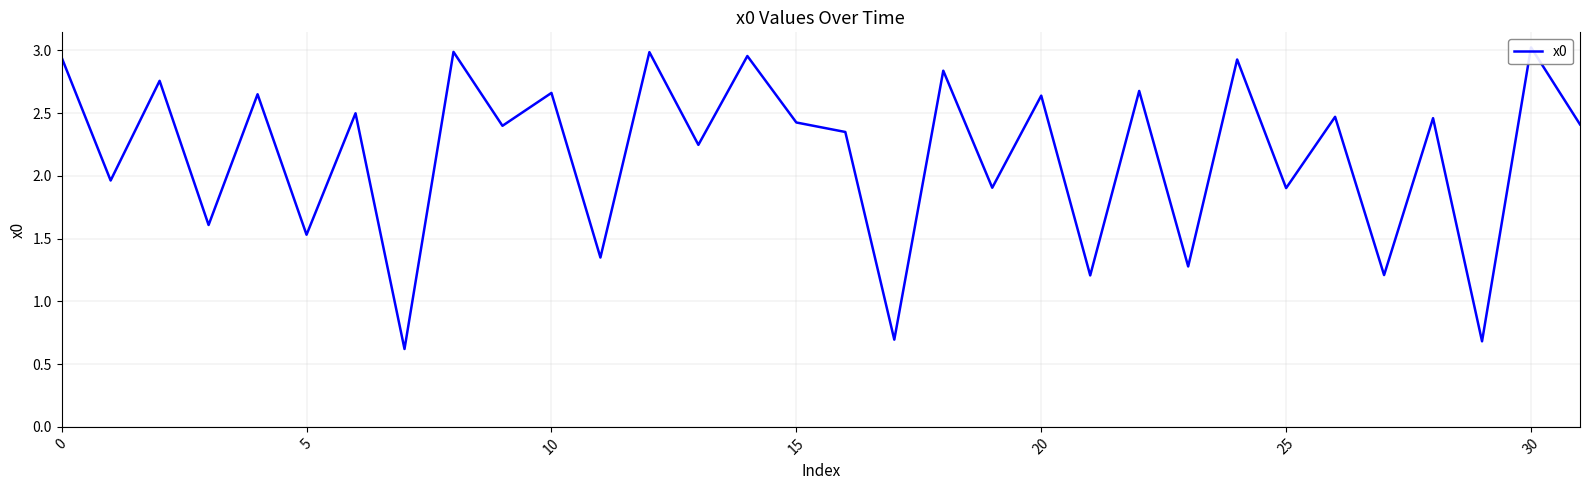

What is the difference between the maximum and minimum values?

2.4